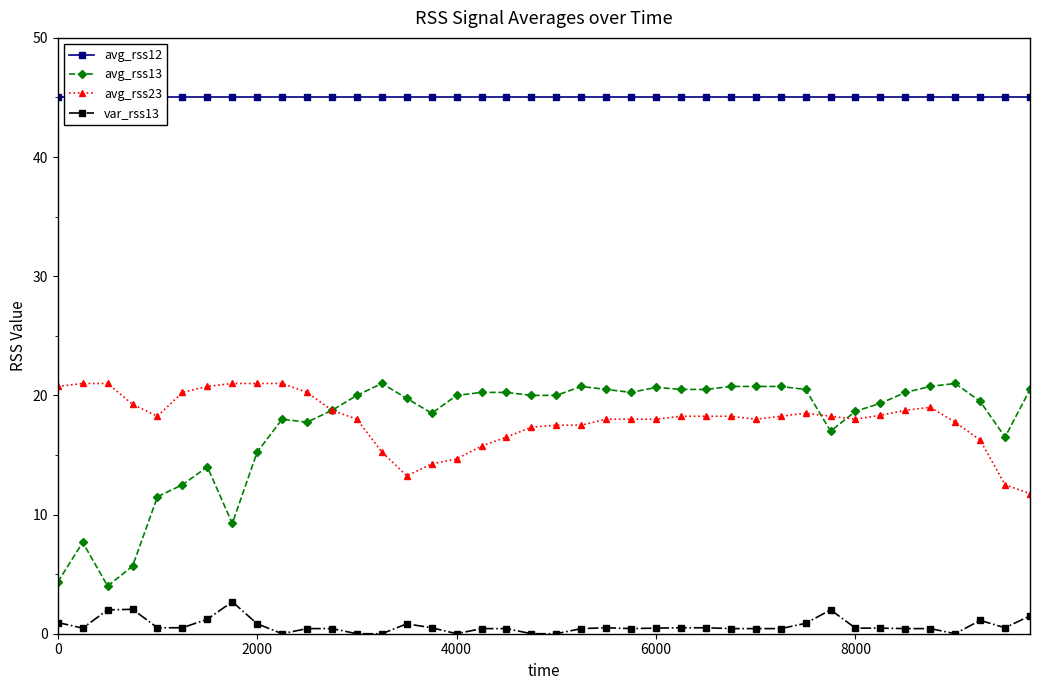

What is the sum of all avg_rss13 values?

697.8